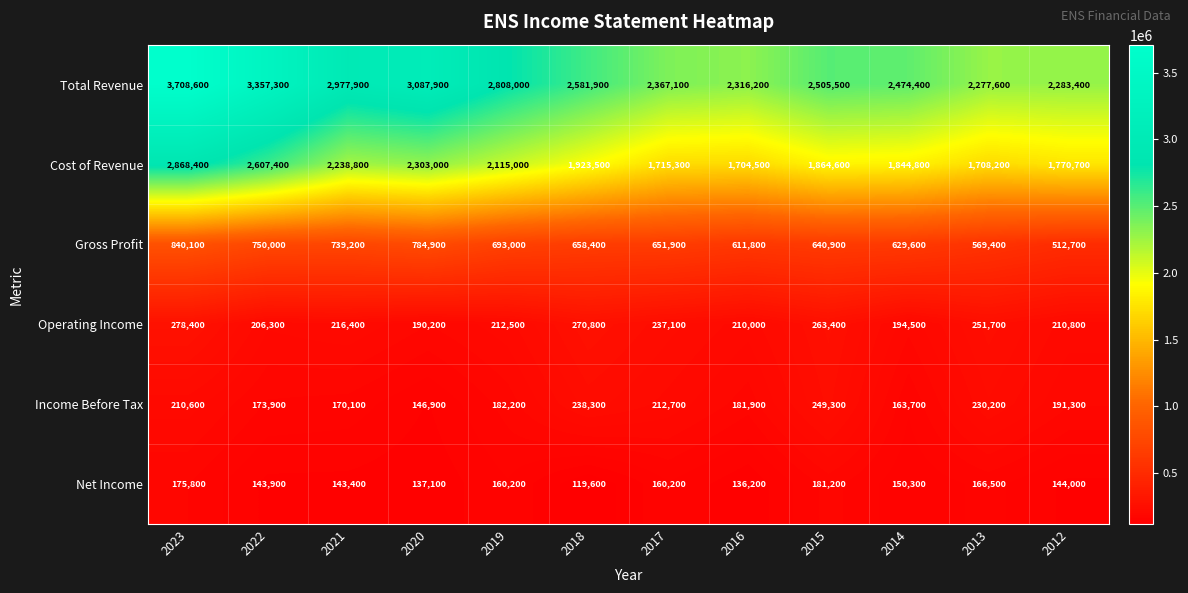

Which category has the lowest value across all series?

2018